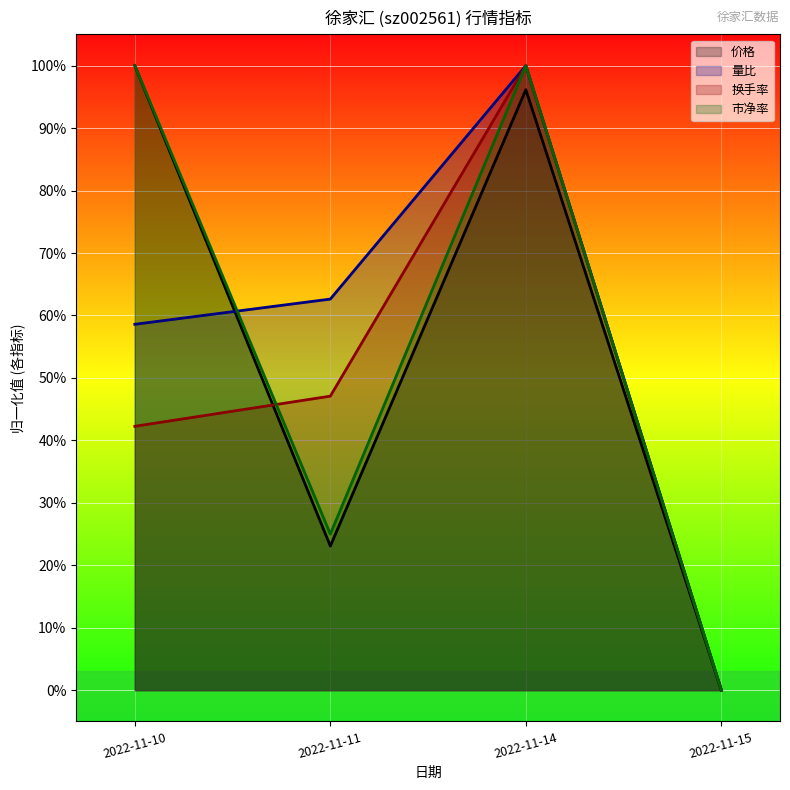

What is the value of the 换手率 point at the 3rd from the left?

1.0